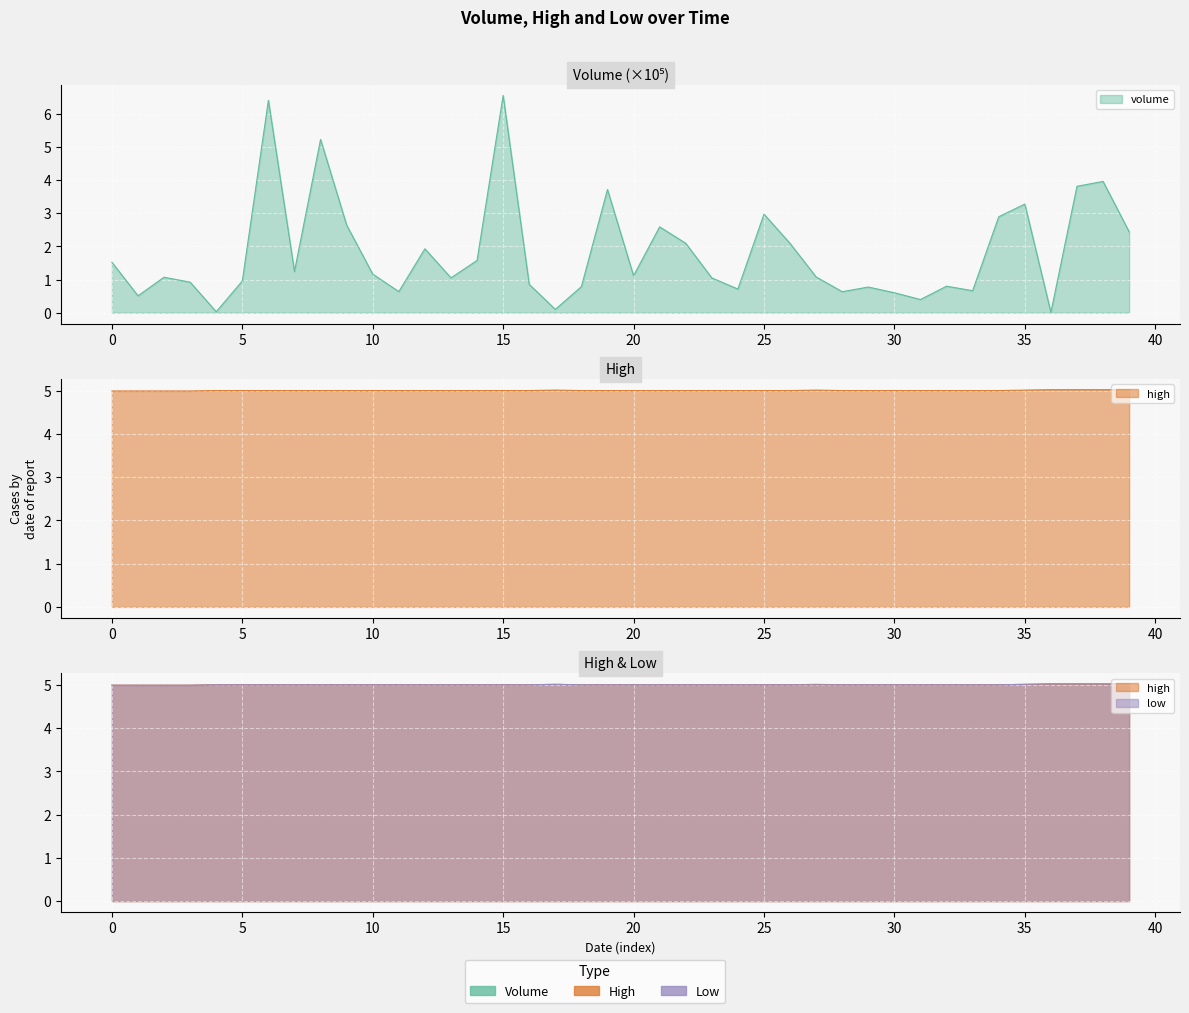

Reading left to right, extract all data points from this chart.

volume: 0=1.5	1=0.5	2=1.1	3=0.9	4=0.0	5=1.0	6=6.4	7=1.2	8=5.2	9=2.6	10=1.2	11=0.6	12=1.9	13=1.0	14=1.6	15=6.6	16=0.9	17=0.1	18=0.8	19=3.7	20=1.1	21=2.6	22=2.1	23=1.0	24=0.7	25=3.0	26=2.1	27=1.1	28=0.6	29=0.8	30=0.6	31=0.4	32=0.8	33=0.7	34=2.9	35=3.3	36=0.0	37=3.8	38=4.0	39=2.4
high: 0=5.0	1=5.0	2=5.0	3=5.0	4=5.0	5=5.0	6=5.0	7=5.0	8=5.0	9=5.0	10=5.0	11=5.0	12=5.0	13=5.0	14=5.0	15=5.0	16=5.0	17=5.0	18=5.0	19=5.0	20=5.0	21=5.0	22=5.0	23=5.0	24=5.0	25=5.0	26=5.0	27=5.0	28=5.0	29=5.0	30=5.0	31=5.0	32=5.0	33=5.0	34=5.0	35=5.0	36=5.0	37=5.0	38=5.0	39=5.0
low: 0=5.0	1=5.0	2=5.0	3=5.0	4=5.0	5=5.0	6=5.0	7=5.0	8=5.0	9=5.0	10=5.0	11=5.0	12=5.0	13=5.0	14=5.0	15=5.0	16=5.0	17=5.0	18=5.0	19=5.0	20=5.0	21=5.0	22=5.0	23=5.0	24=5.0	25=5.0	26=5.0	27=5.0	28=5.0	29=5.0	30=5.0	31=5.0	32=5.0	33=5.0	34=5.0	35=5.0	36=5.0	37=5.0	38=5.0	39=5.0